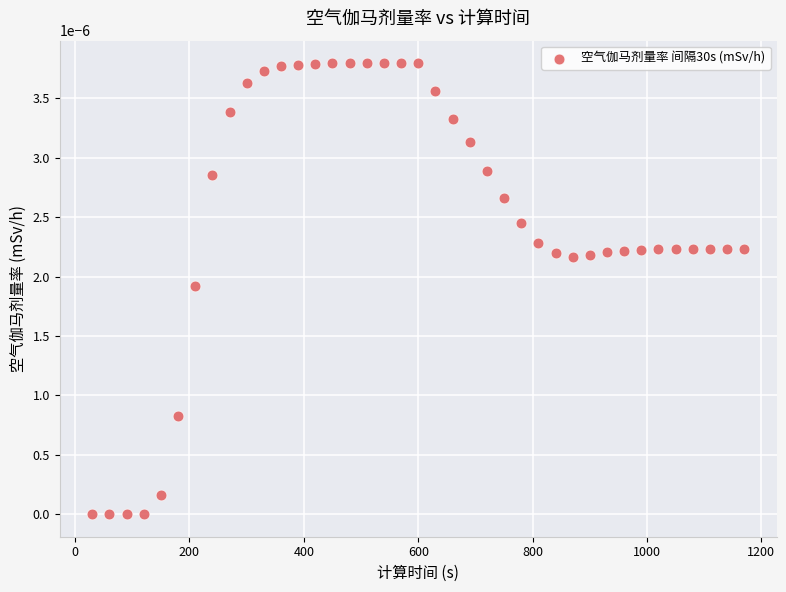

What is the range of X values (max minus min)?

1140.0